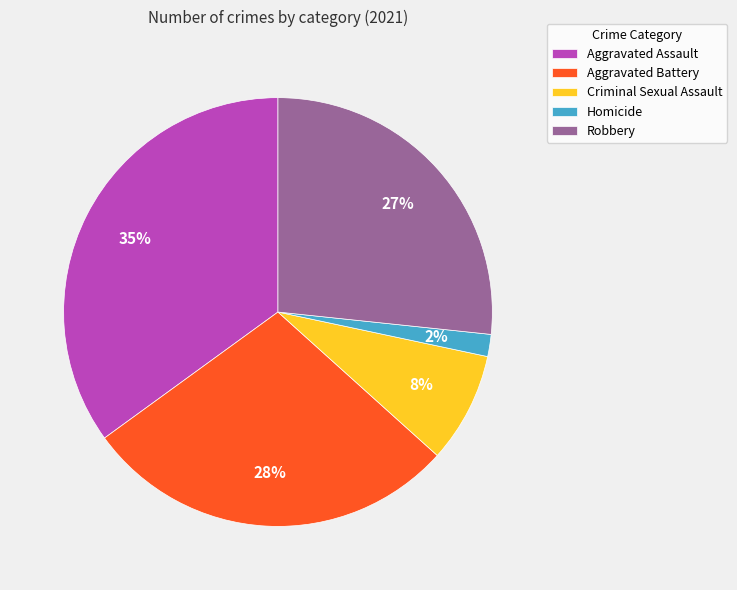

To the nearest percent, what is the difference between the largest and smallest slice percentages?

33%